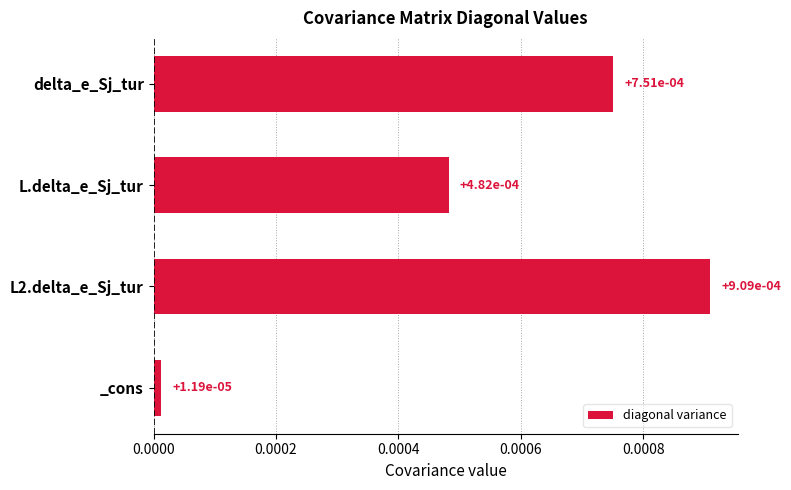

What position from the bottom is delta_e_Sj_tur?

4